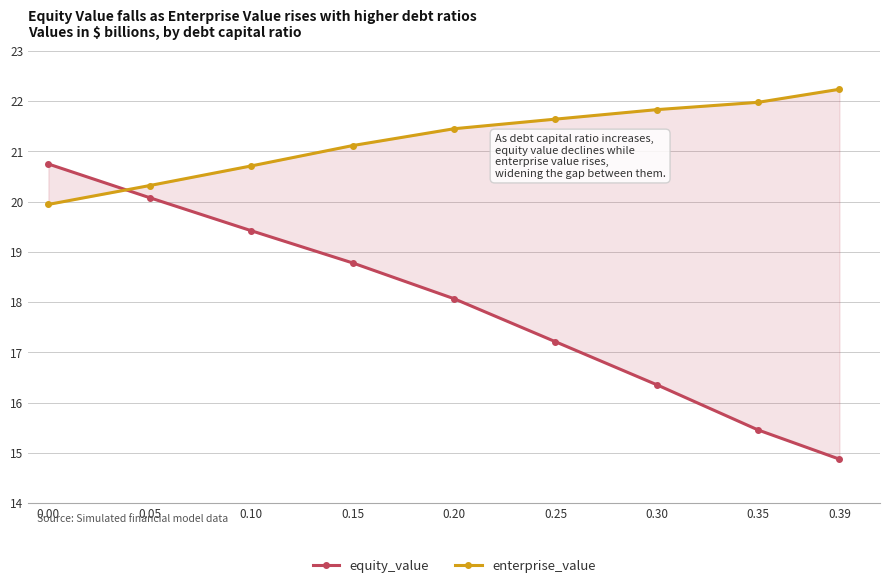

What is the value of the enterprise_value point at the 2nd from the left?

20.3